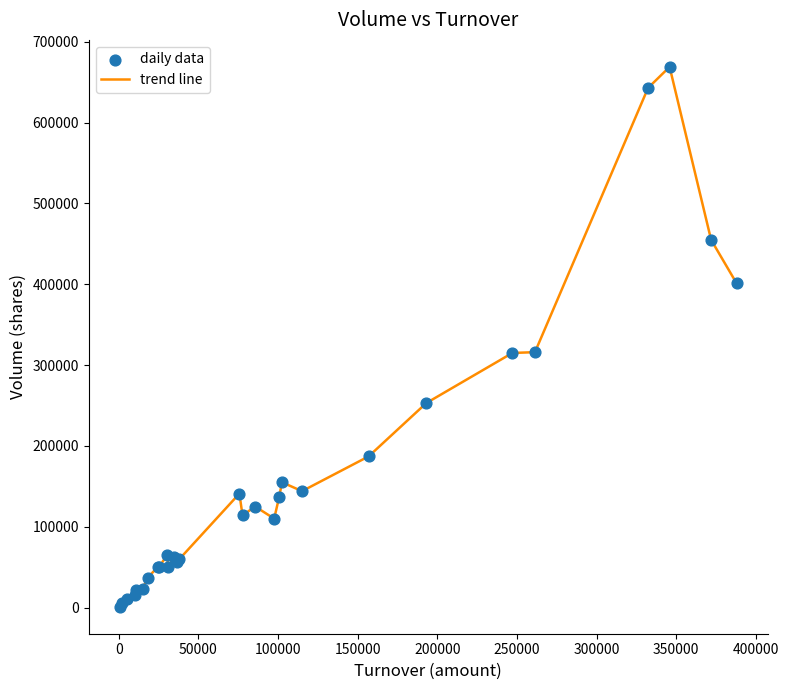

What is the difference between the maximum and minimum values?

668000